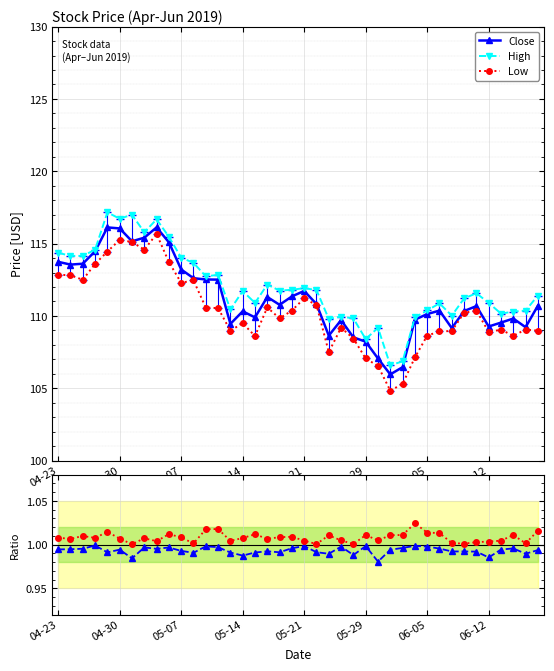

The Low series shows 107.1 at 05-29. True or false?

True